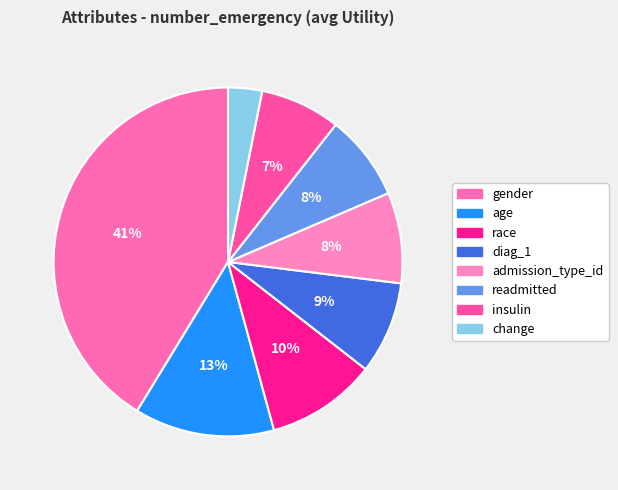

To the nearest percent, what percentage of the pie is race?

10%